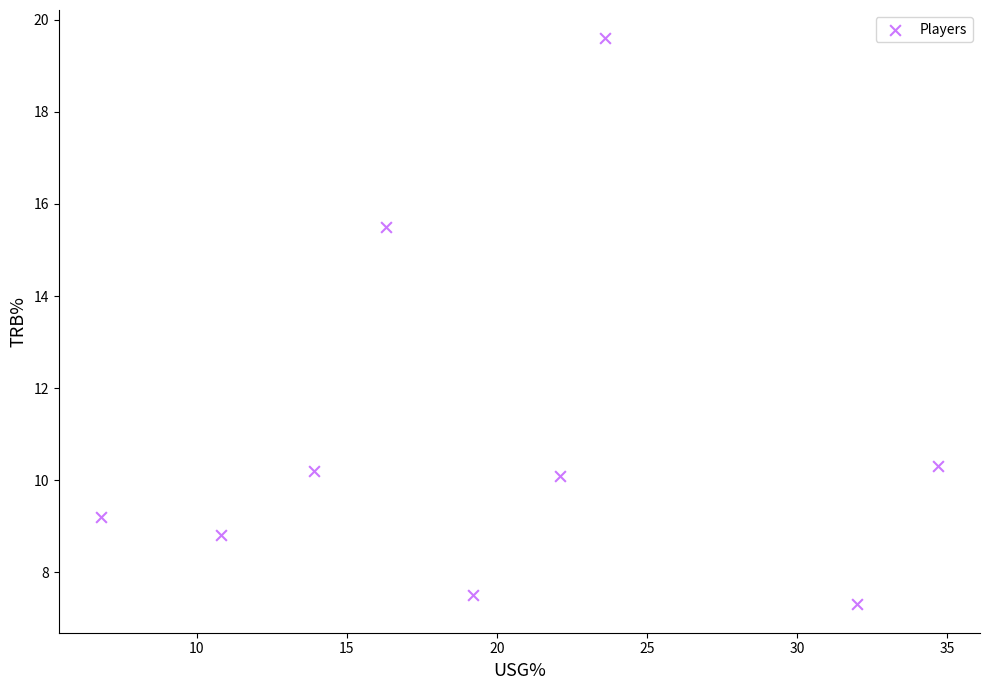

What is the range of Y values (max minus min)?

12.3